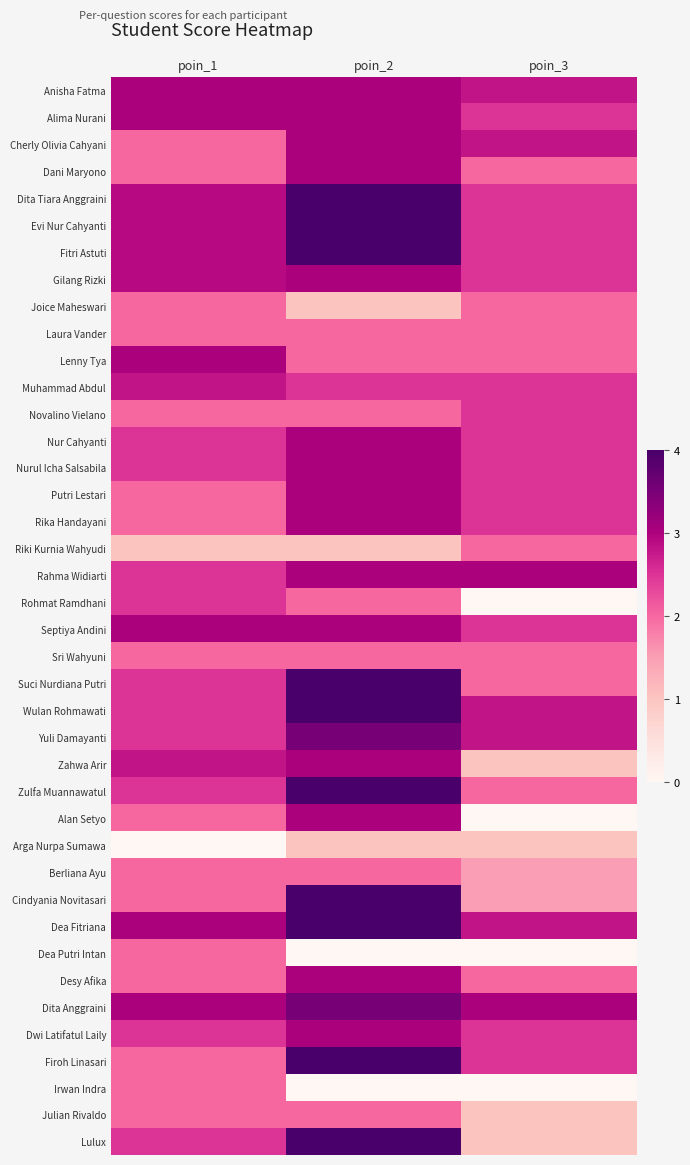

What is the total value across all series at poin_3?

80.0